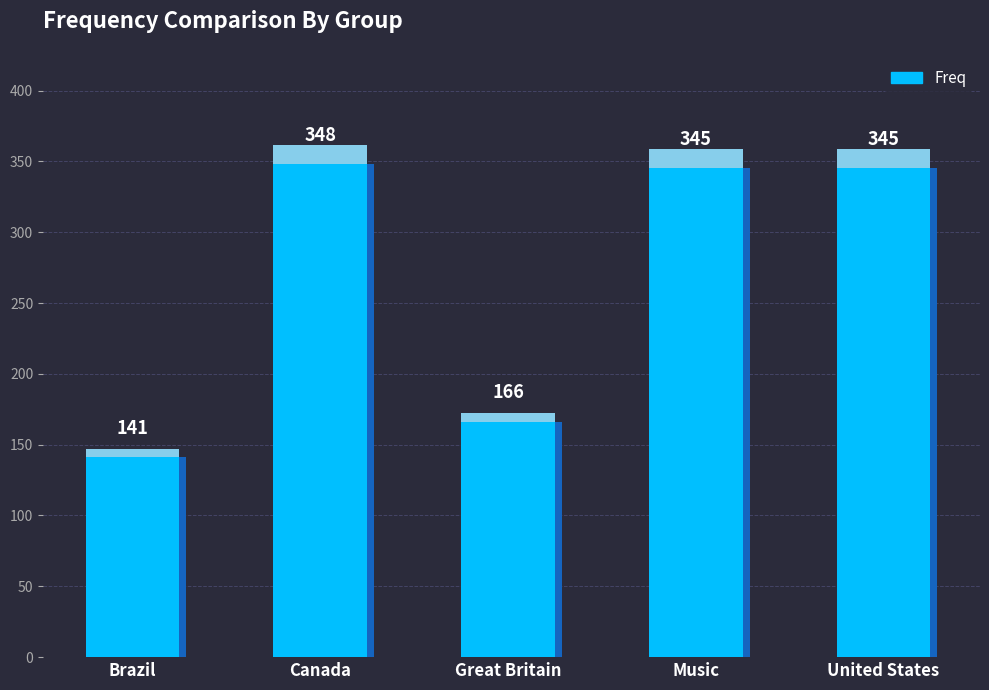

What is the sum of the values at Great Britain and Brazil?

307